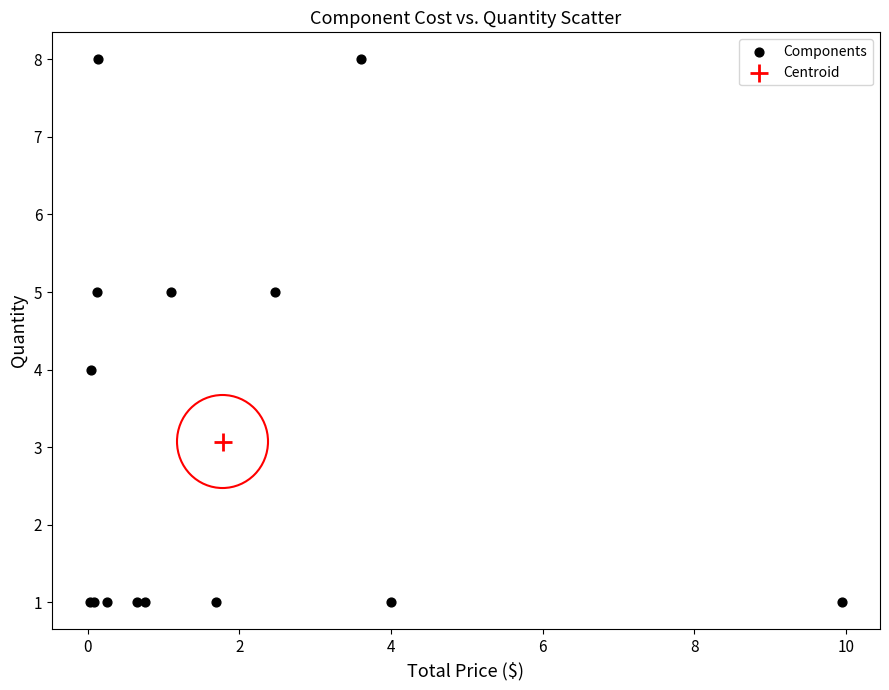

What are all the series names shown in the legend?

Components, Centroid